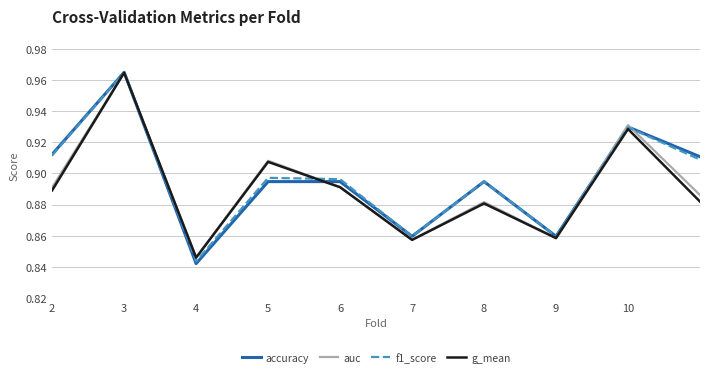

Which series has the widest spread of values?

accuracy